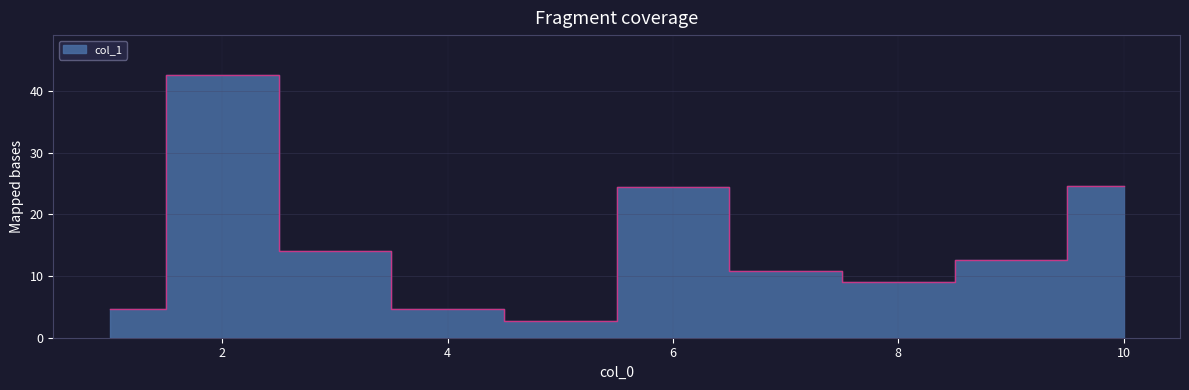

What is the greatest value displayed?

42.7